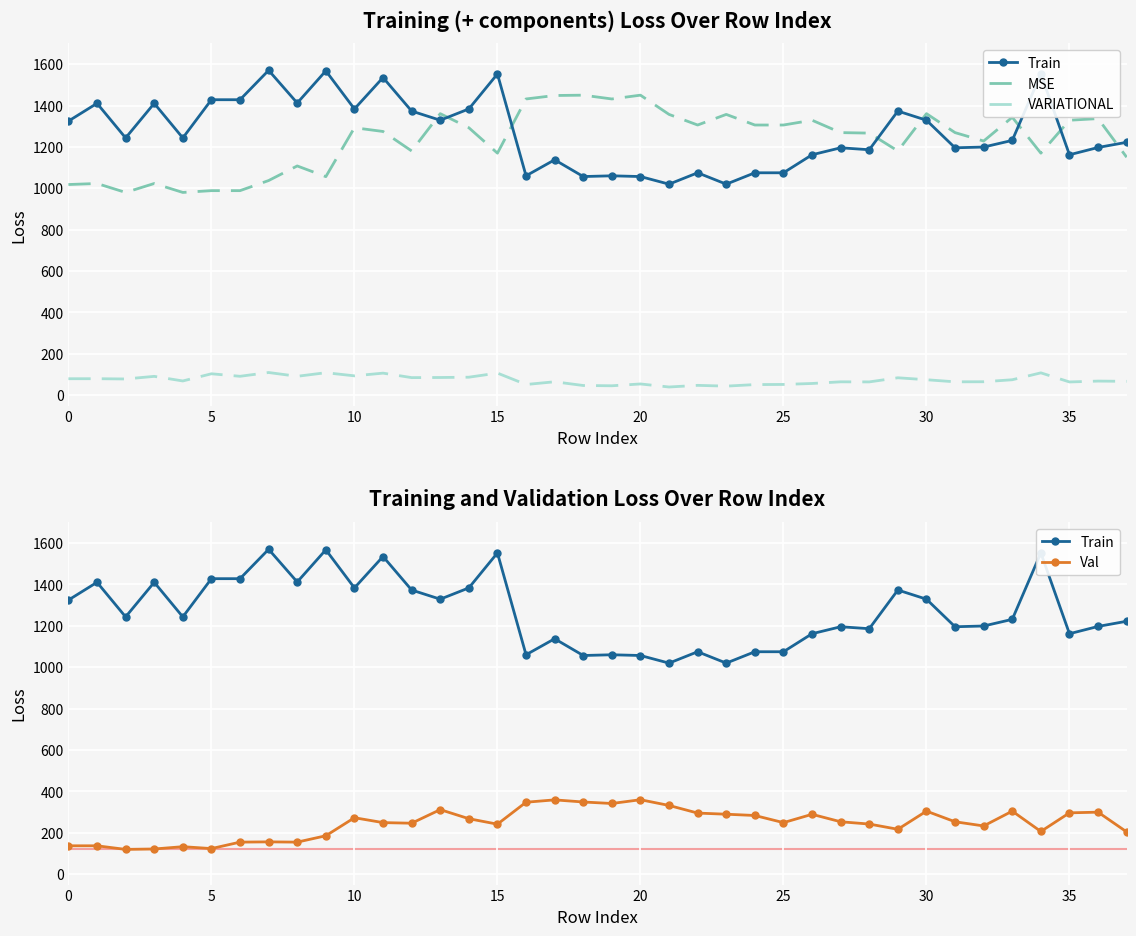

How many data points does each series have?

38